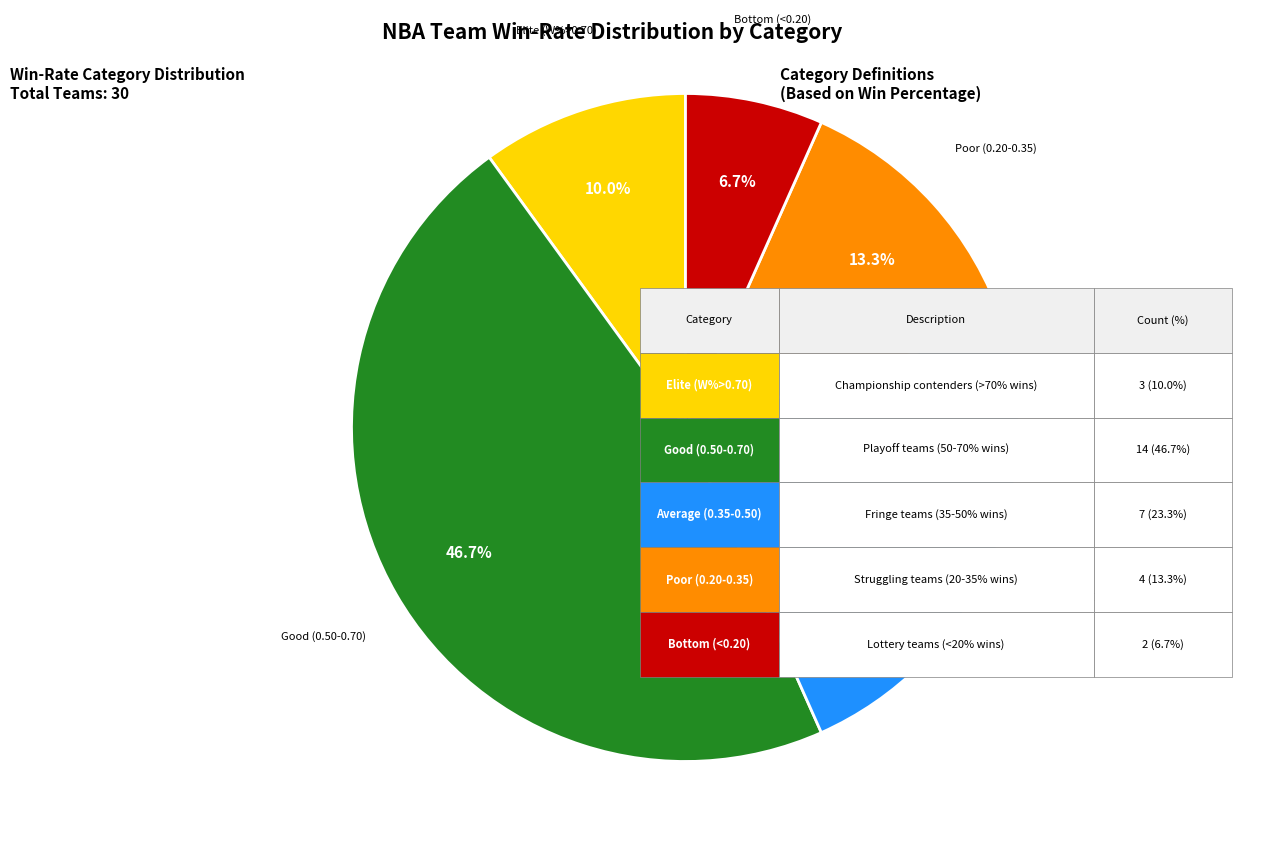

Is there any slice that represents more than half of the pie?

No